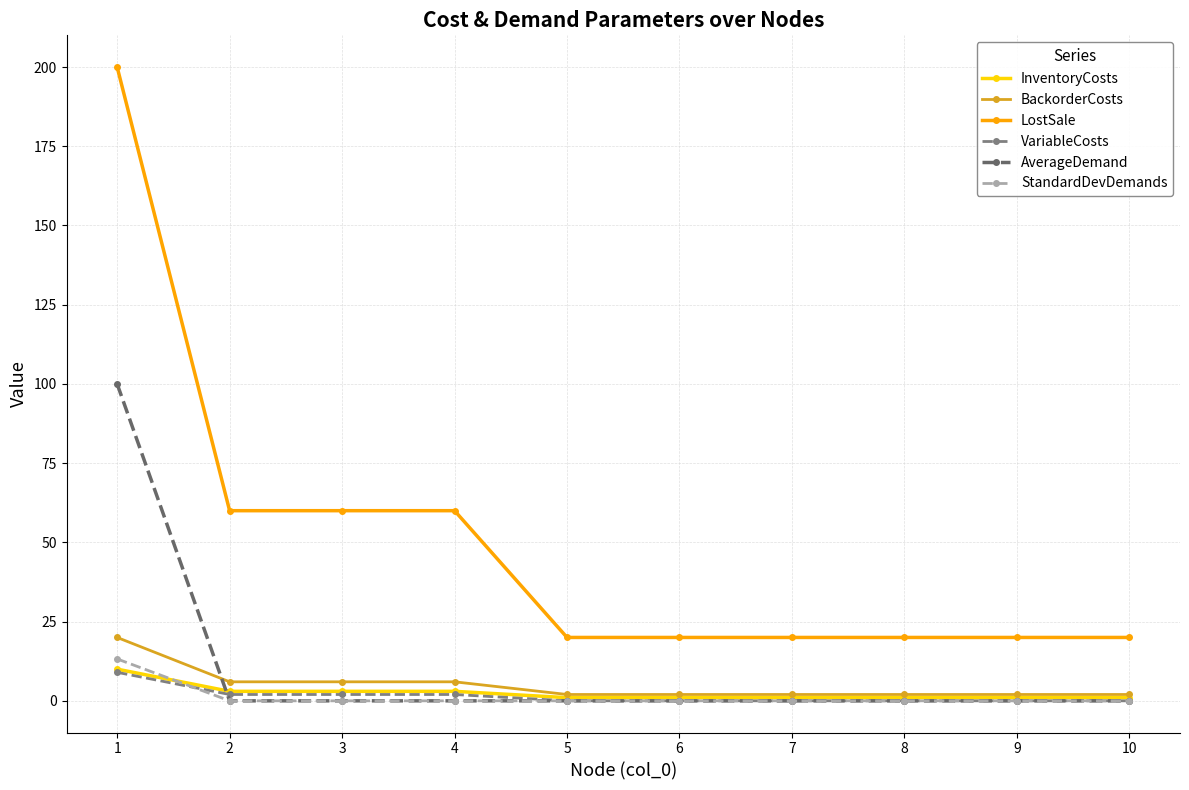

Reading right to left, what are all the values shown in this chart?

InventoryCosts: 1.0	1.0	1.0	1.0	1.0	1.0	3.0	3.0	3.0	10.0
BackorderCosts: 2.0	2.0	2.0	2.0	2.0	2.0	6.0	6.0	6.0	20.0
LostSale: 20.0	20.0	20.0	20.0	20.0	20.0	60.0	60.0	60.0	200.0
VariableCosts: 0.0	0.0	0.0	0.0	0.0	0.0	2.0	2.0	2.0	9.0
AverageDemand: 0.0	0.0	0.0	0.0	0.0	0.0	0.0	0.0	0.0	100.0
StandardDevDemands: 0.0	0.0	0.0	0.0	0.0	0.0	0.0	0.0	0.0	13.2